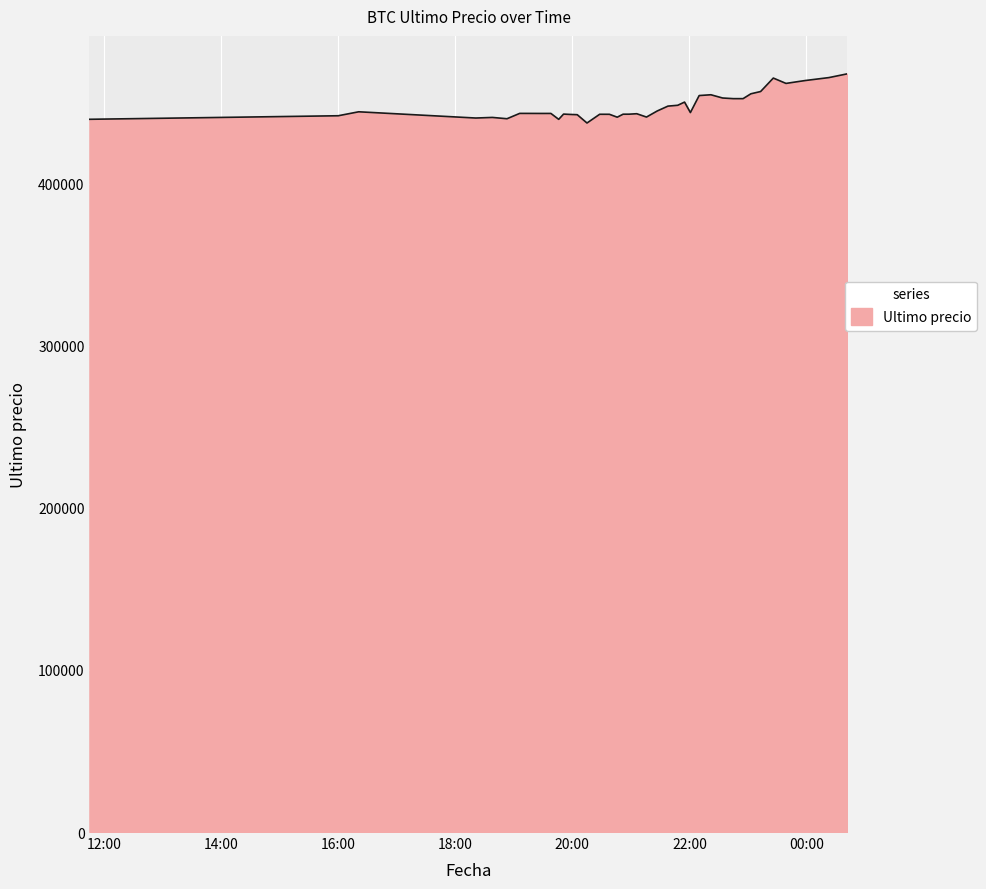

What is the difference between the maximum and minimum values?

30370